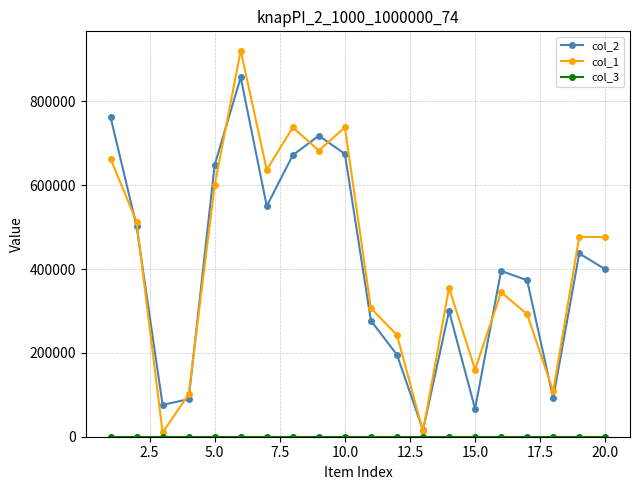

What is the maximum value shown in the chart?

920881